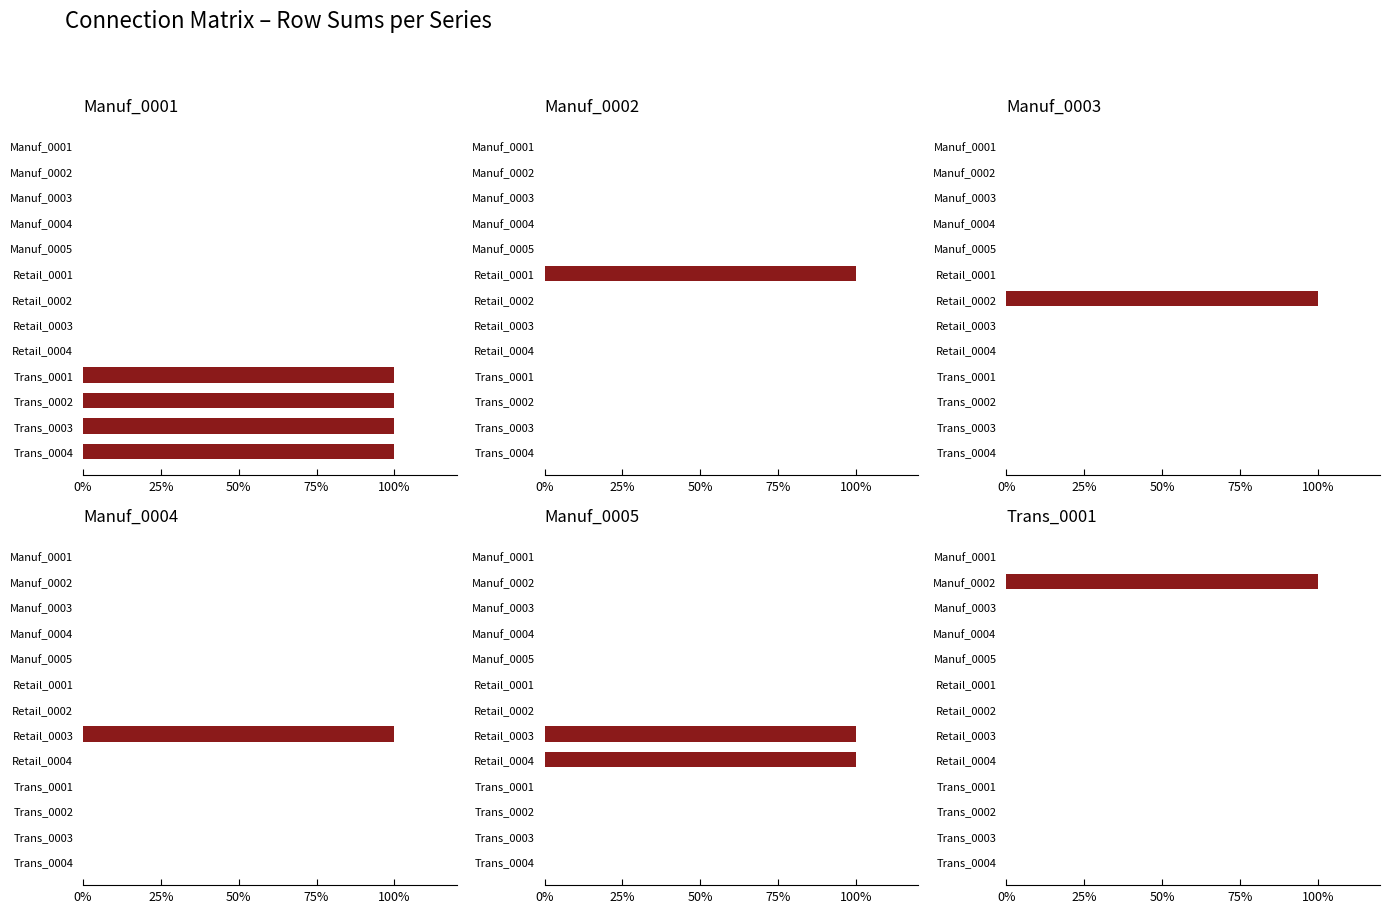

True or false: Trans_0001 has a value of 0 at 12.

False